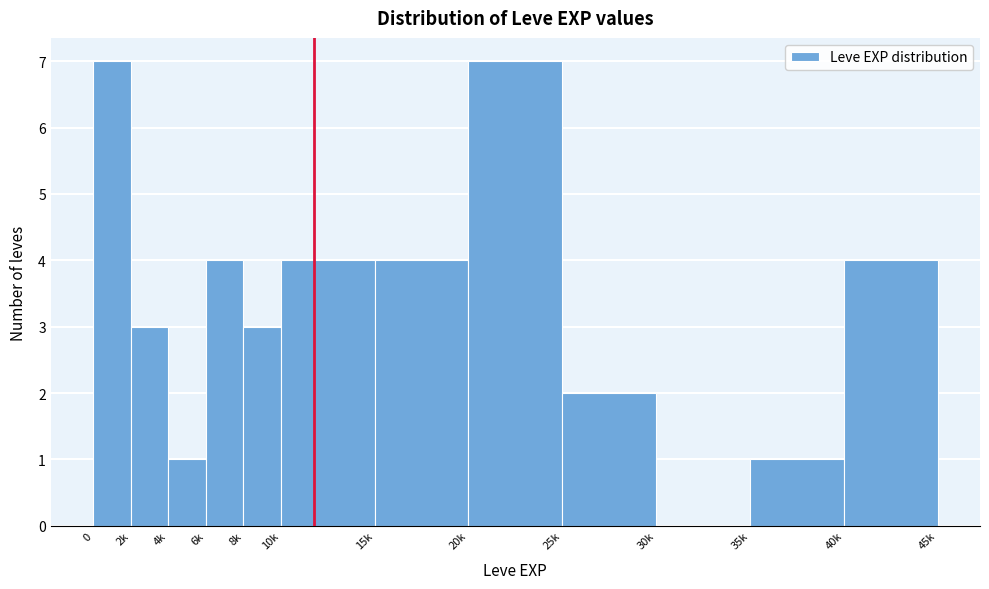

Reading right to left, what are all the values shown in this chart?

40k=4	35k=1	30k=0	25k=2	20k=7	15k=4	10k=4	8k=3	6k=4	4k=1	2k=3	0=7